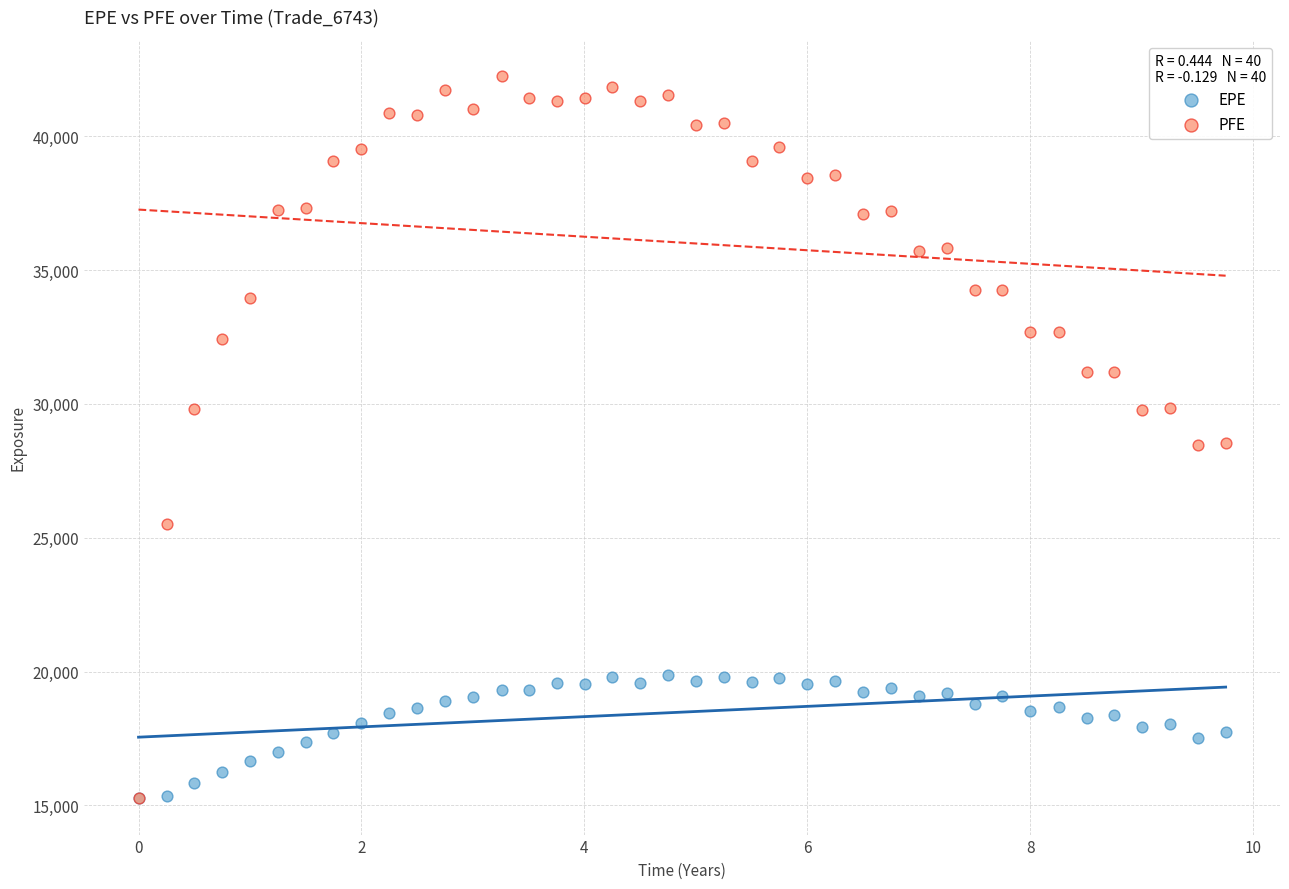

What are all the series names shown in the legend?

EPE, PFE